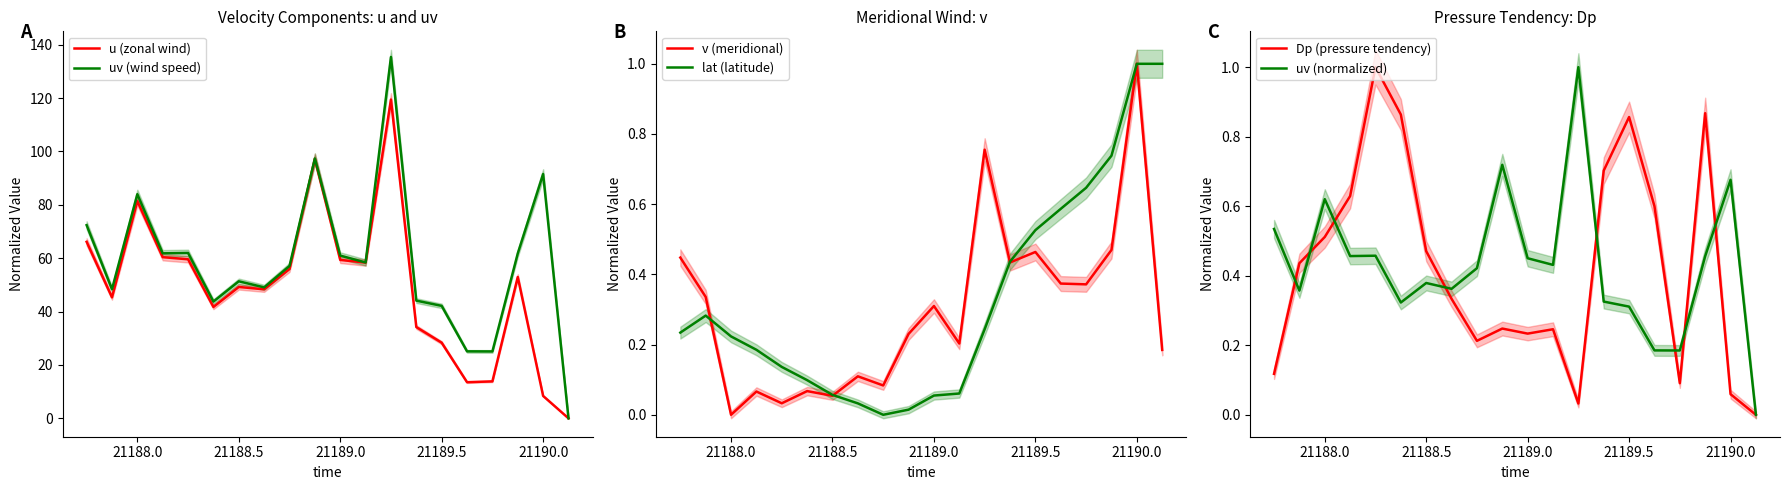

True or false: Dp (pressure tendency) and uv (wind speed) cross at least once.

False